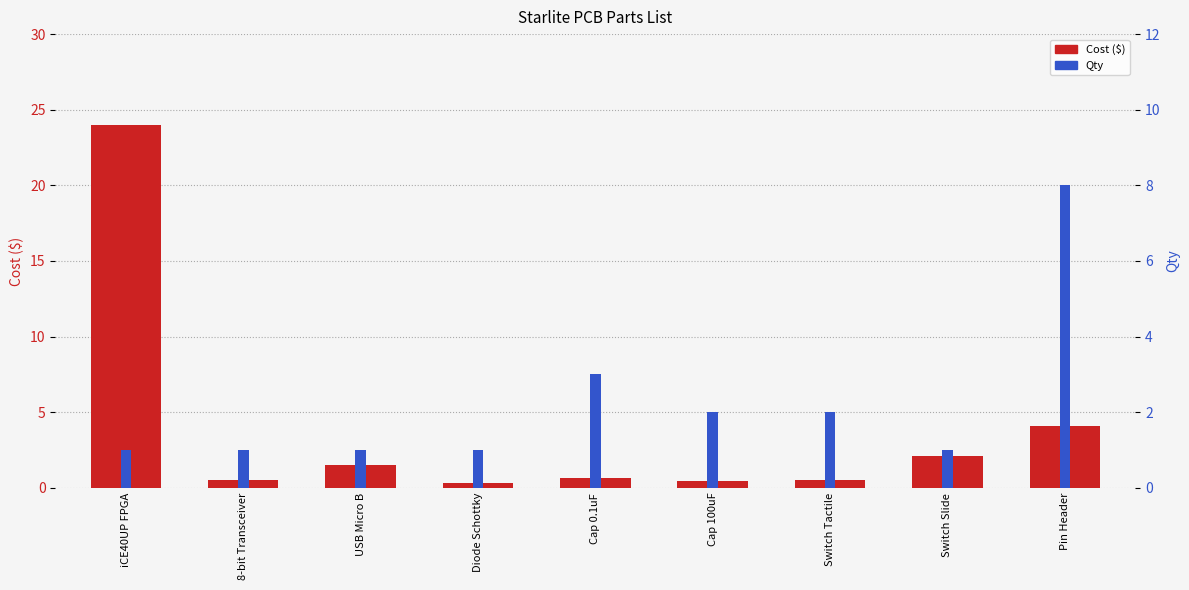

What is the sum of the Qty values at Cap 0.1uF and 8-bit Transceiver?

4.0